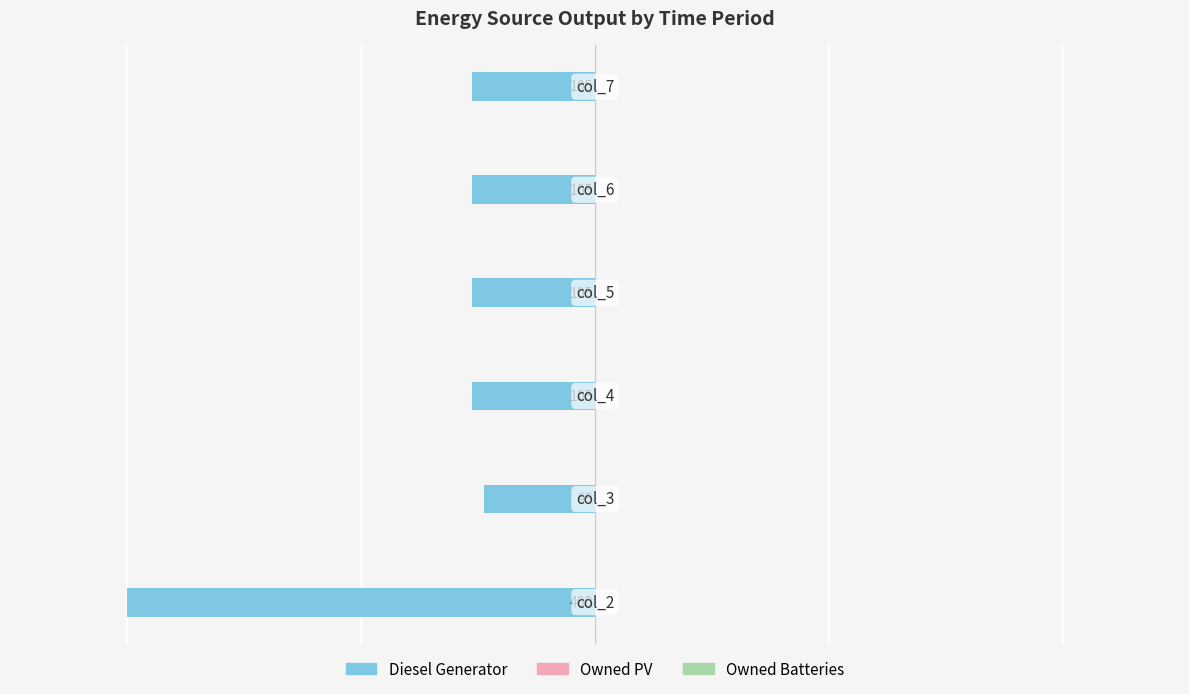

Are the bars grouped side by side (vs. stacked)?

No